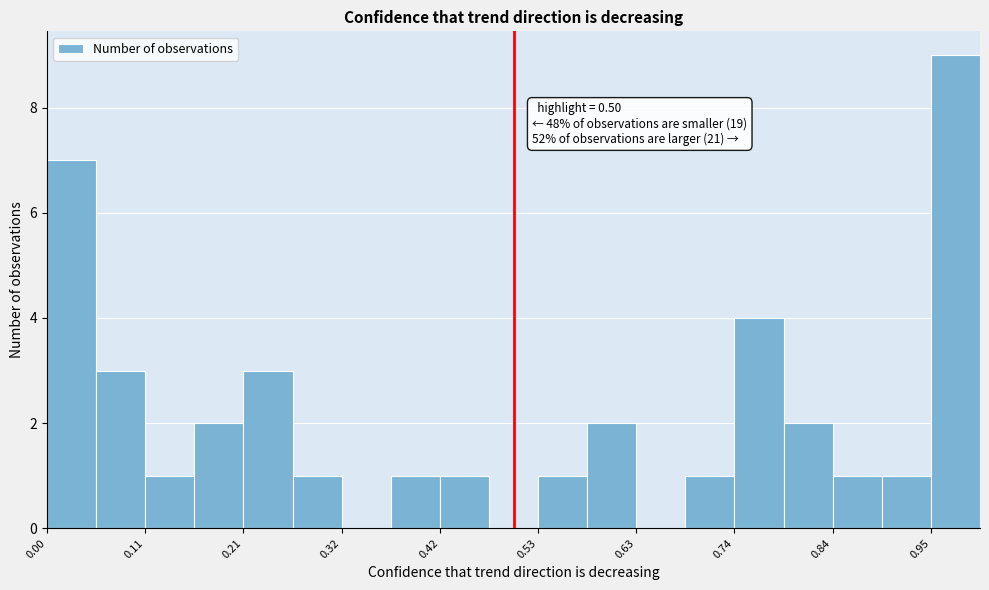

Around what value on the x-axis is the tallest bar? Give the approximate position of its centre, as read against the axis.

0.98